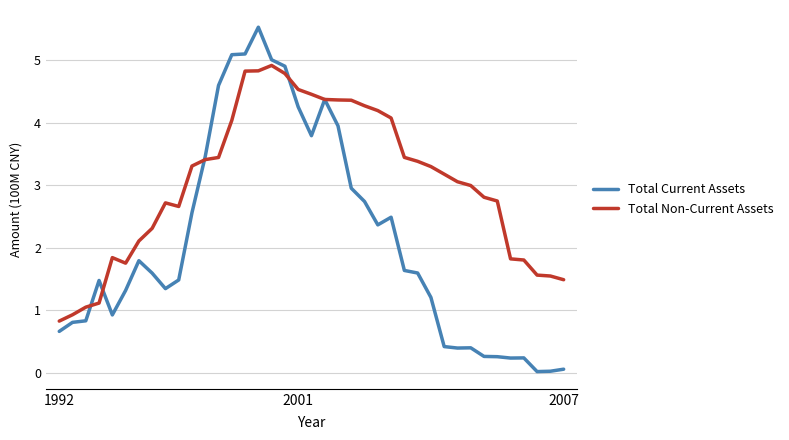

Rank the series by their average value, from lowest to highest.

Total Current Assets, Total Non-Current Assets